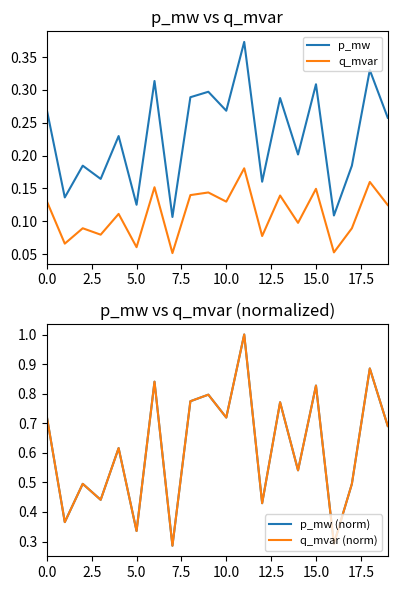

What are all the series names shown in the legend?

p_mw, q_mvar, p_mw (norm), q_mvar (norm)